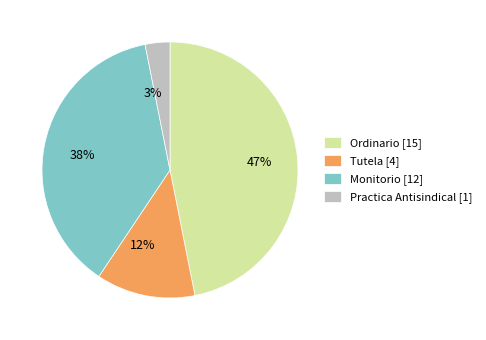

True or false: Tutela accounts for 12% of the total.

True